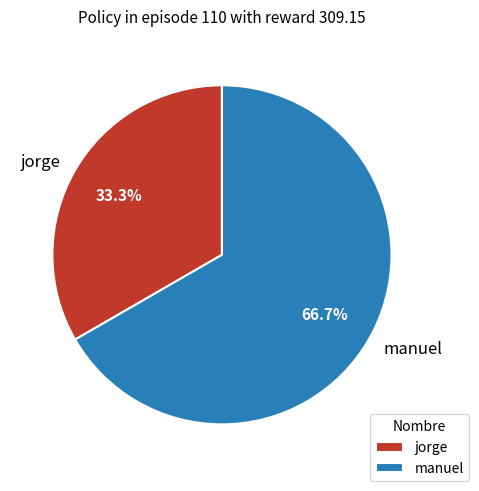

To the nearest percent, what percentage of the pie is jorge?

33%